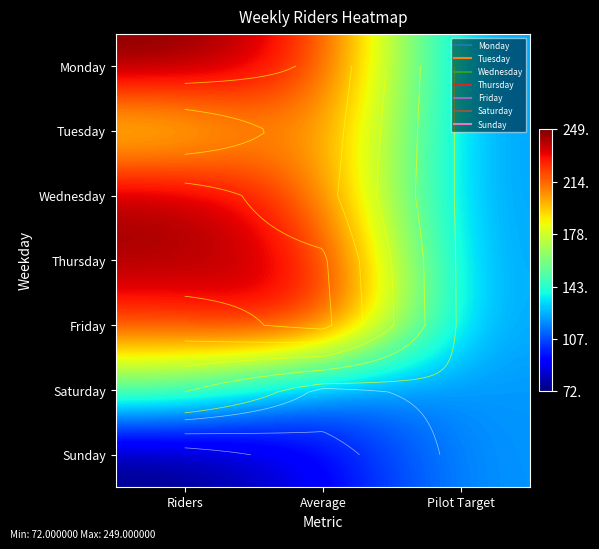

What is the approximate value of Tuesday at Pilot Target?

120.1